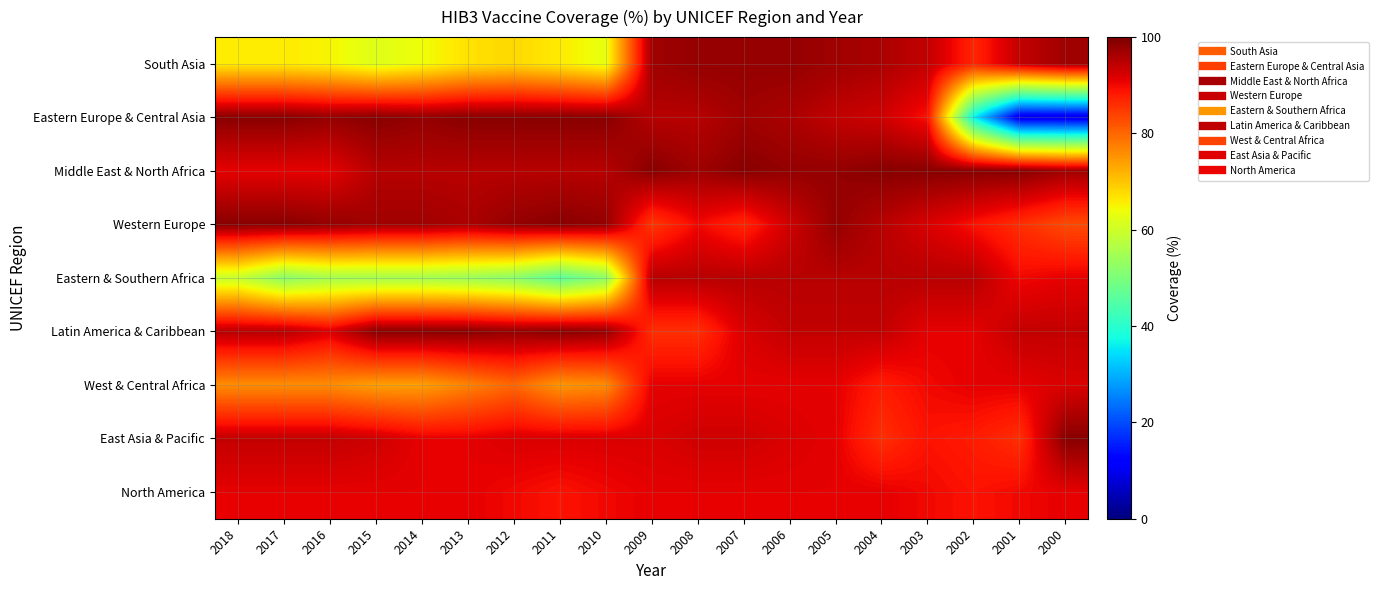

Which category has the lowest value across all series?

2001